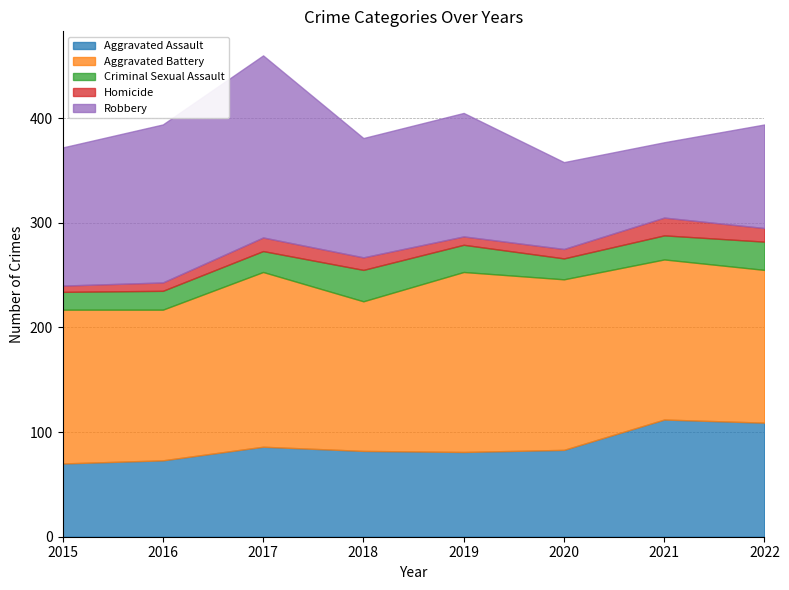

What are all the series names shown in the legend?

Aggravated Assault, Aggravated Battery, Criminal Sexual Assault, Homicide, Robbery